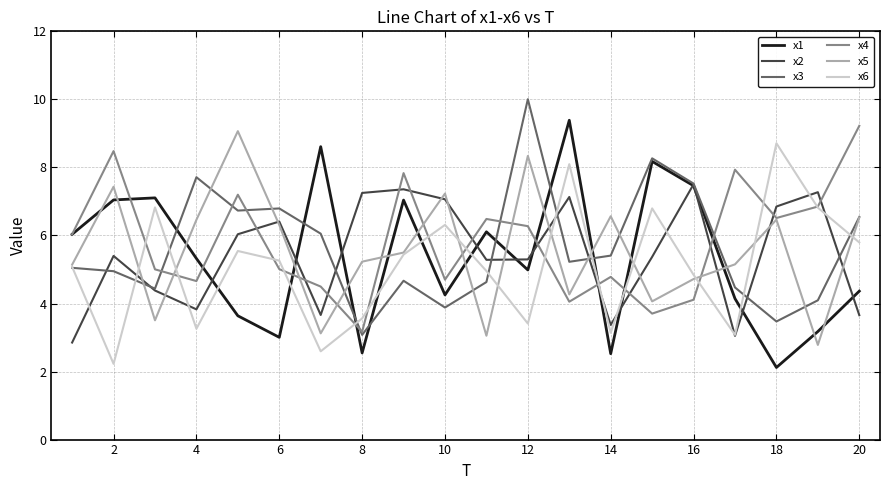

After their last crossing, which series has the higher values: x1 or x5?

x5